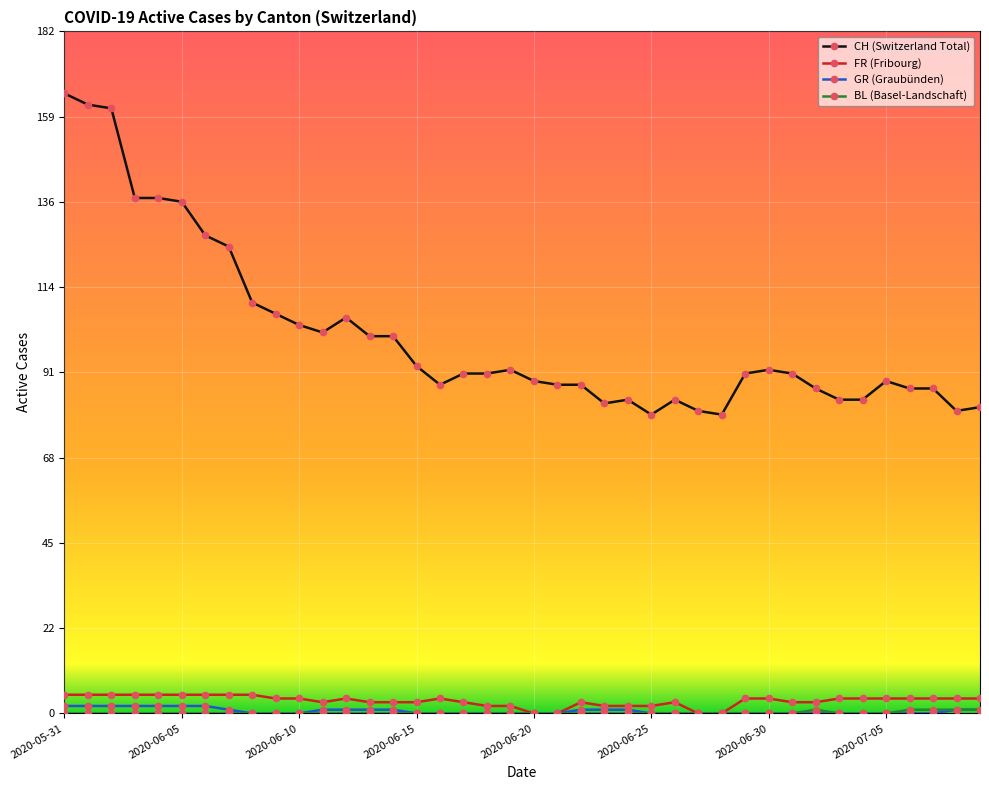

What is the highest value of the FR (Fribourg) series?

5